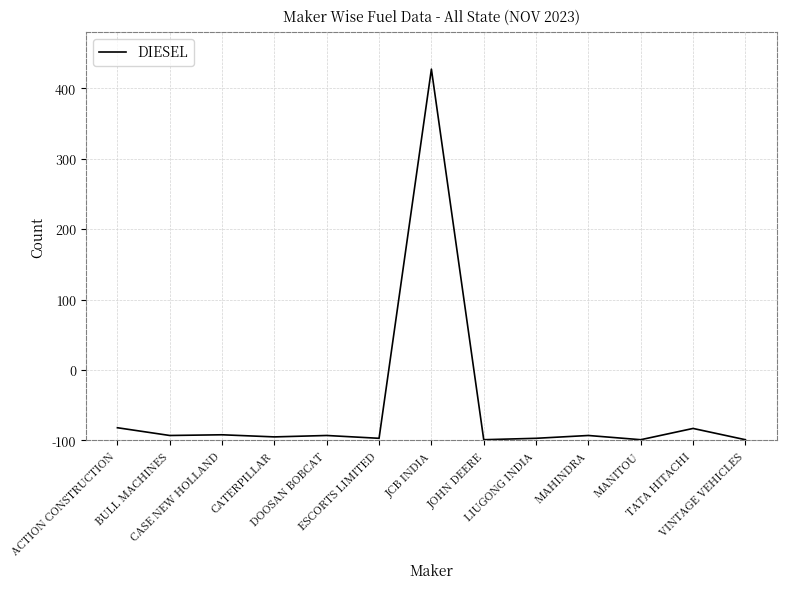

What is the difference between the values at ESCORTS LIMITED and TATA HITACHI?

14